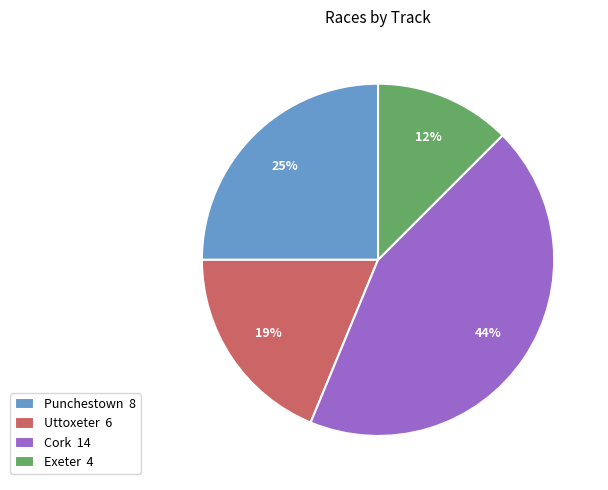

To the nearest percent, what is the difference between the Punchestown and Uttoxeter slice percentages?

6%